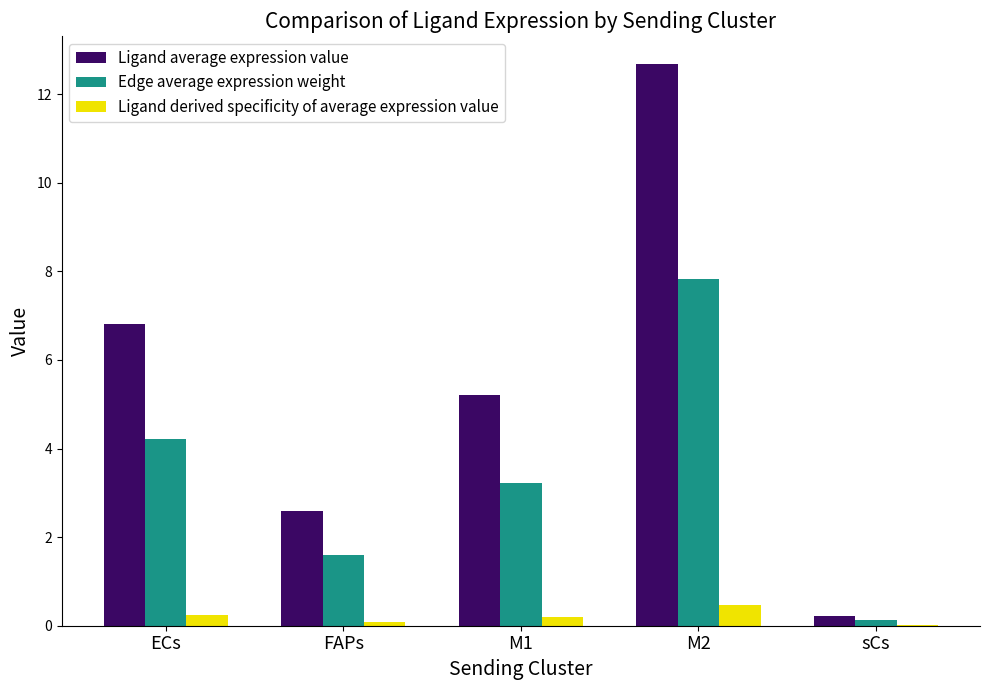

Which series changed the most between ECs and FAPs?

Ligand average expression value